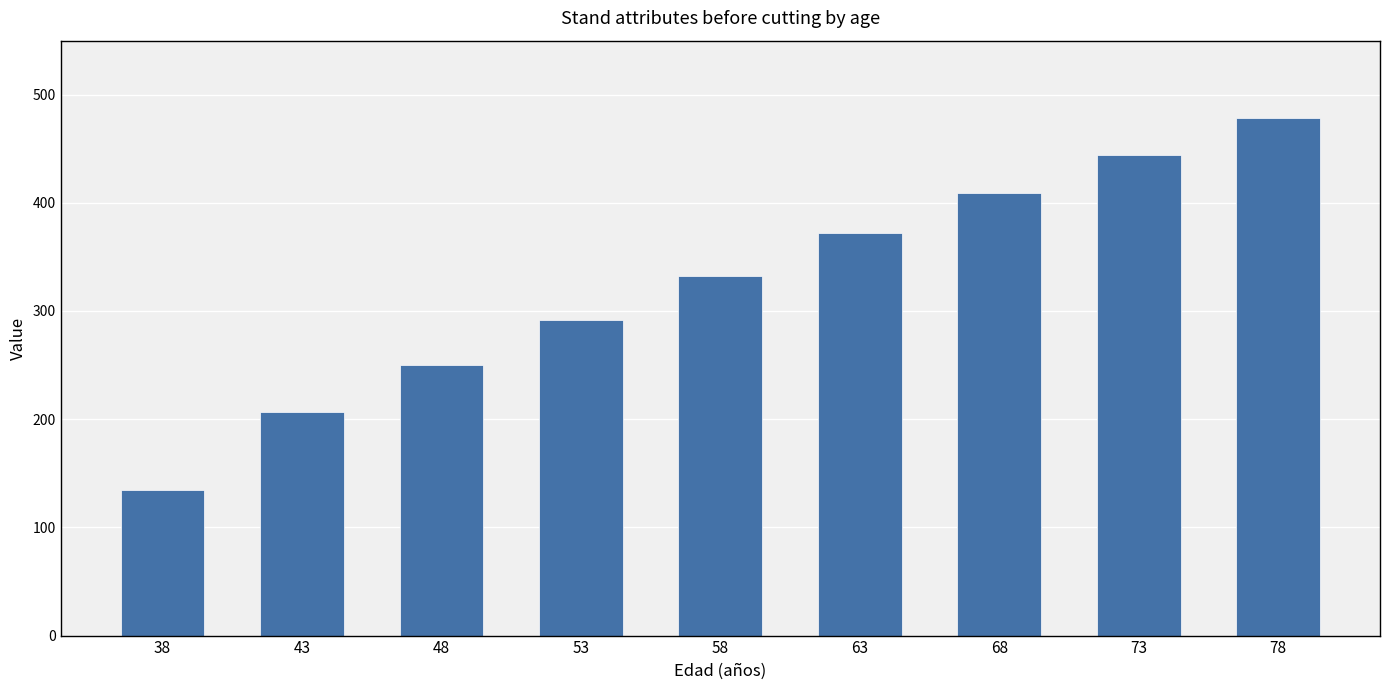

What is the value of the 5th bar from the left?

332.7